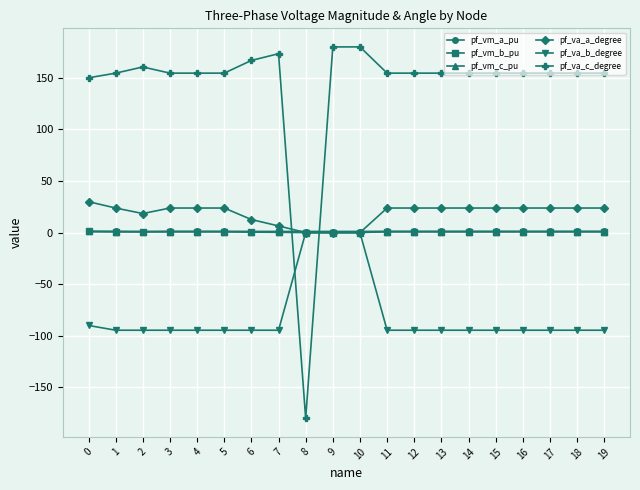

Count the number of categories in the chart.

20